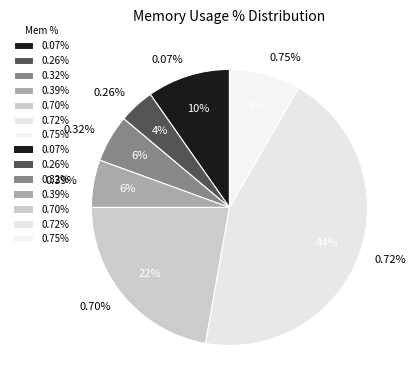

Does any single category account for the majority?

No